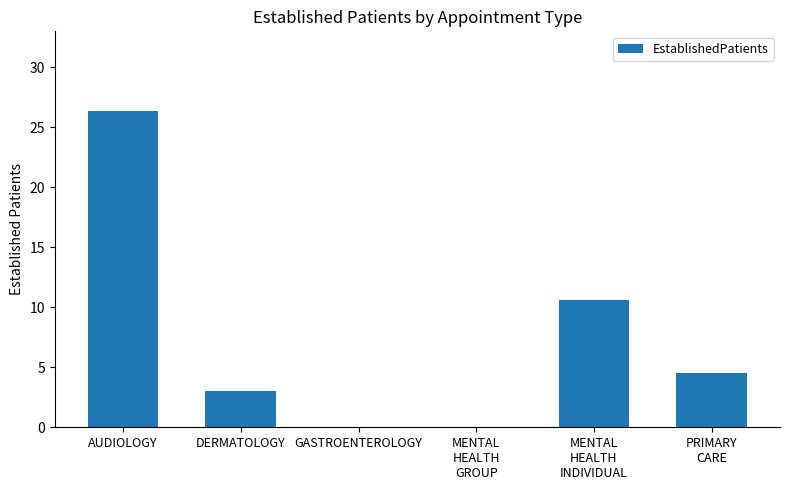

The value at PRIMARY
CARE is 4.5. True or false?

True